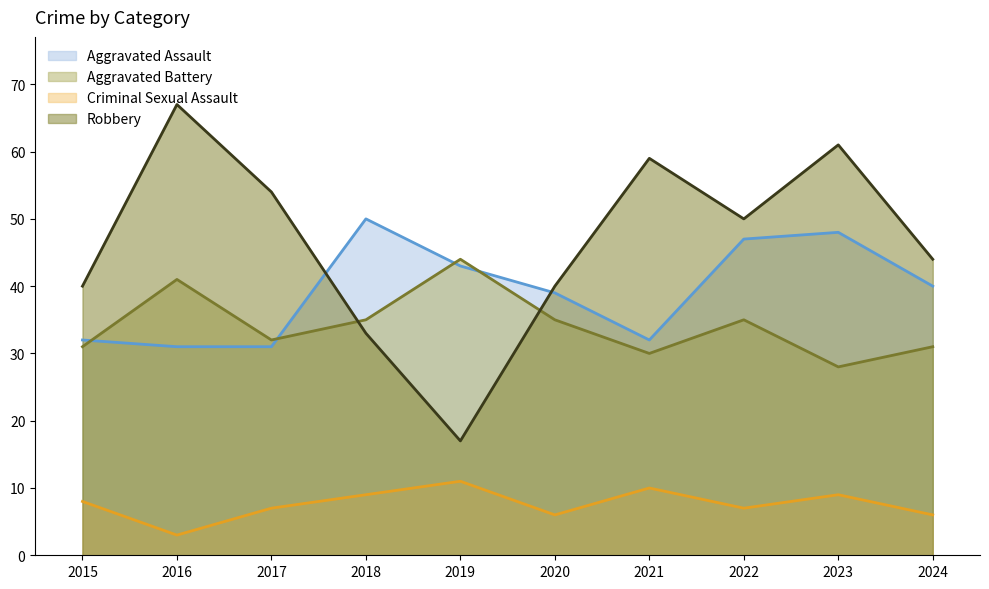

The Aggravated Battery series shows 31 at 2015. True or false?

True